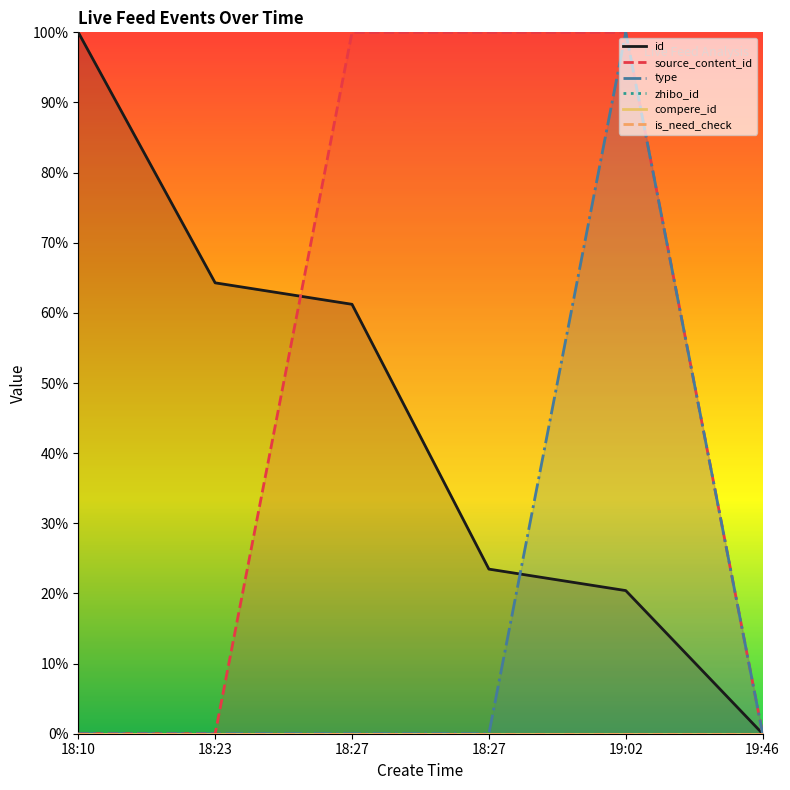

Reading left to right, transcribe all the data shown in this chart.

id: 1.0	0.6	0.6	0.2	0.2	0.0
source_content_id: 0.0	0.0	1.0	1.0	1.0	0.0
type: 0.0	0.0	0.0	0.0	1.0	0.0